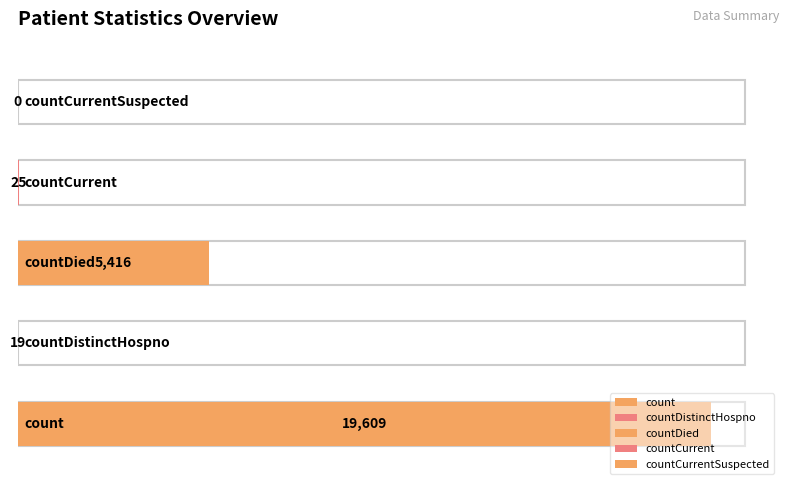

What is the sum of all values?

25069